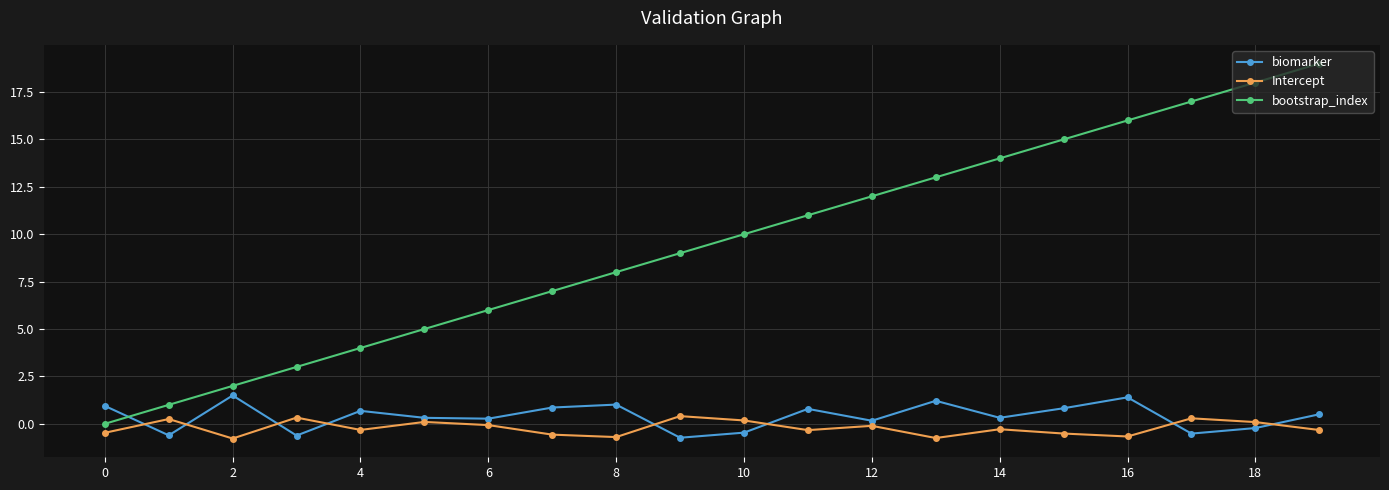

What is the difference between the maximum and minimum values in the Intercept series?

1.2